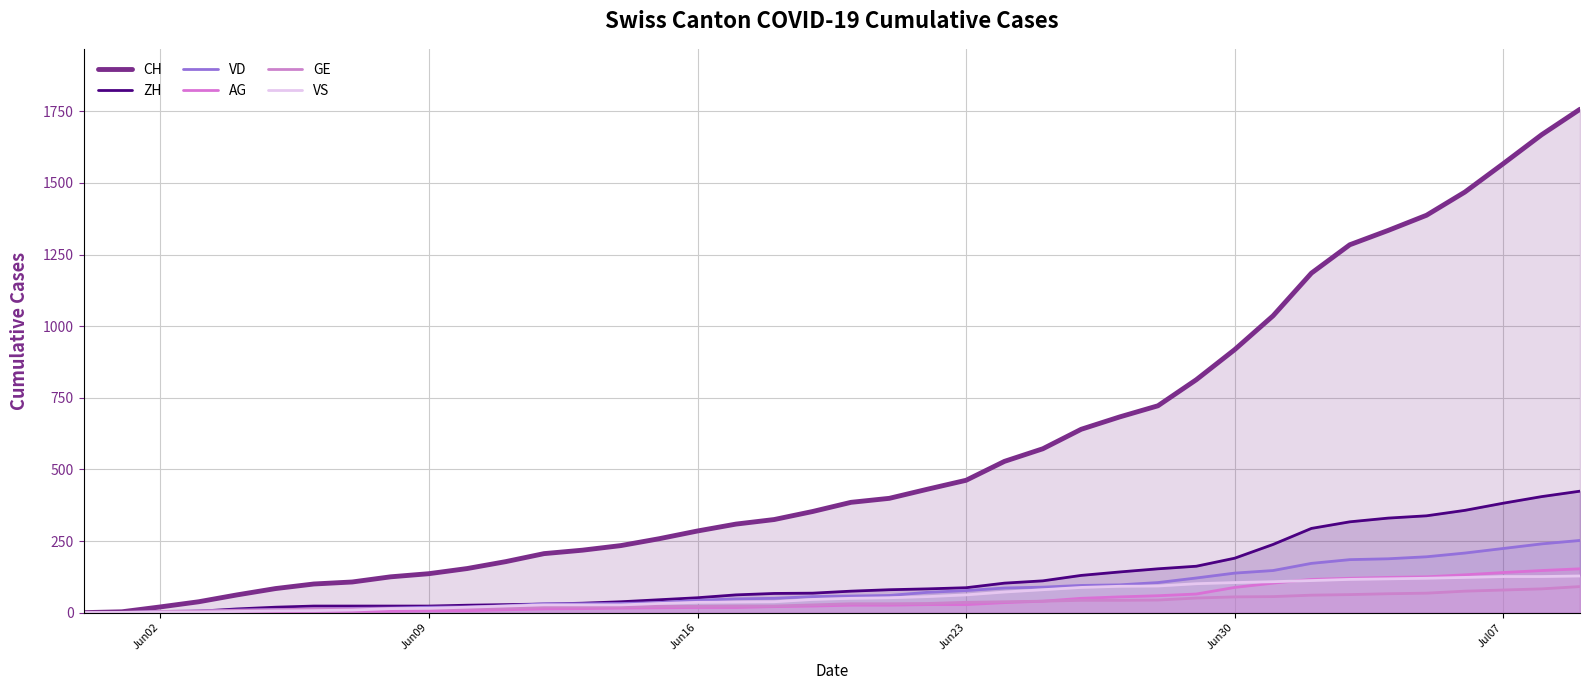

What is the sum of all GE values?

1378